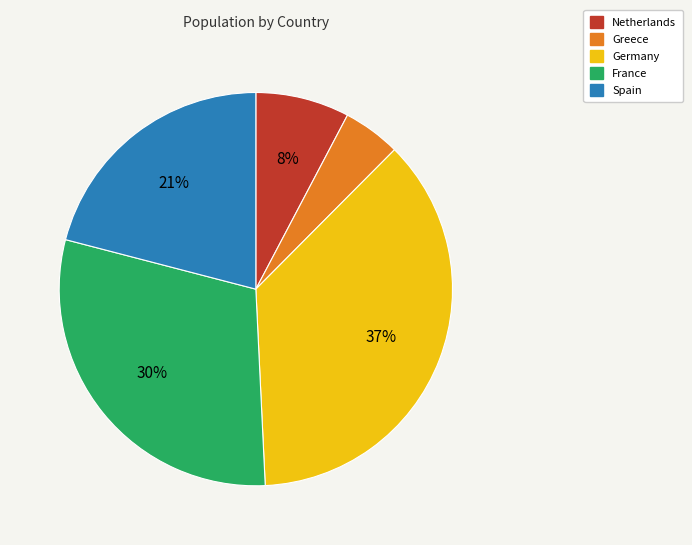

To the nearest percent, what is the combined percentage of Netherlands and Spain?

29%